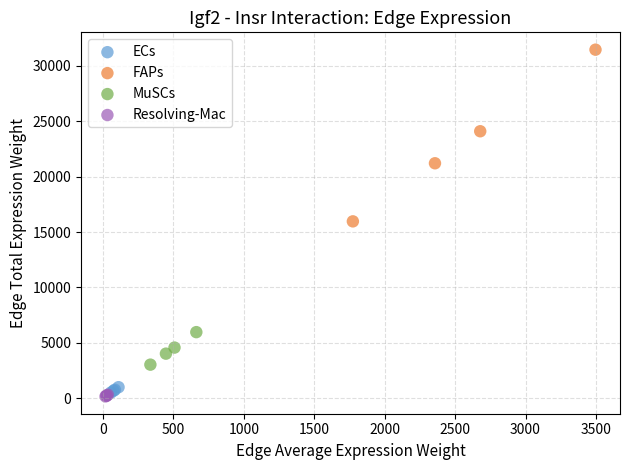

Which series has the widest spread of Y values?

FAPs